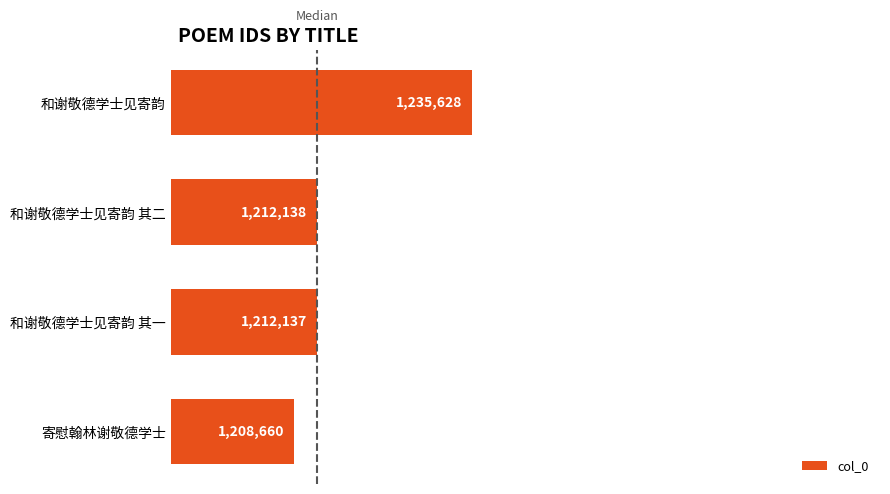

Are the bars horizontal?

Yes